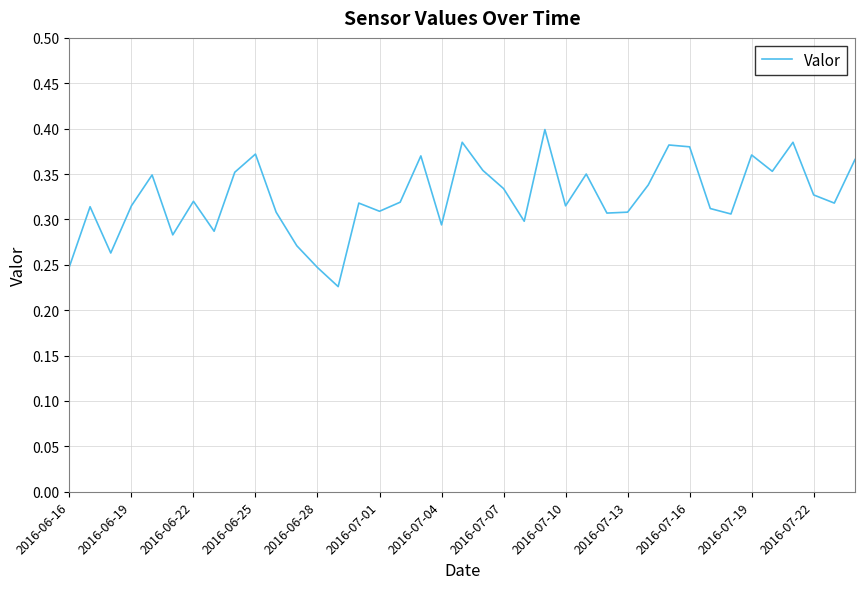

What is the smallest value displayed?

0.2